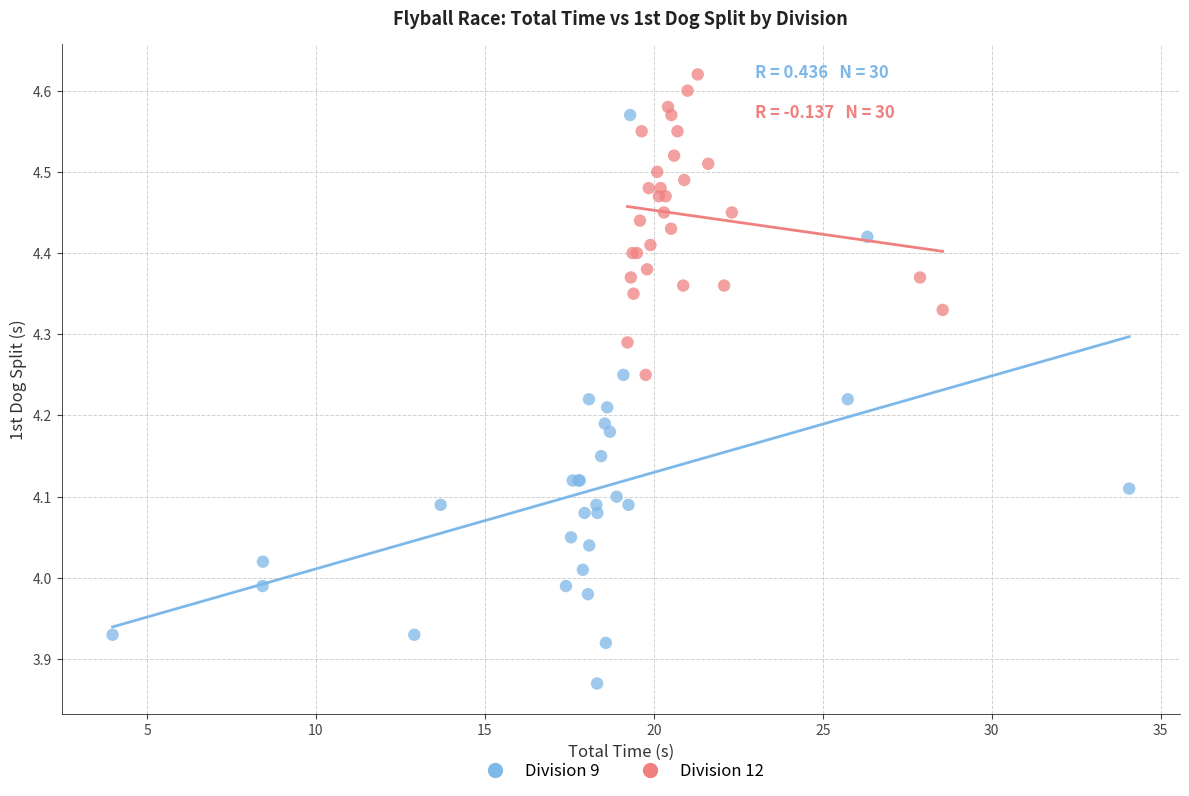

What are all the series names shown in the legend?

Division 9, Division 12